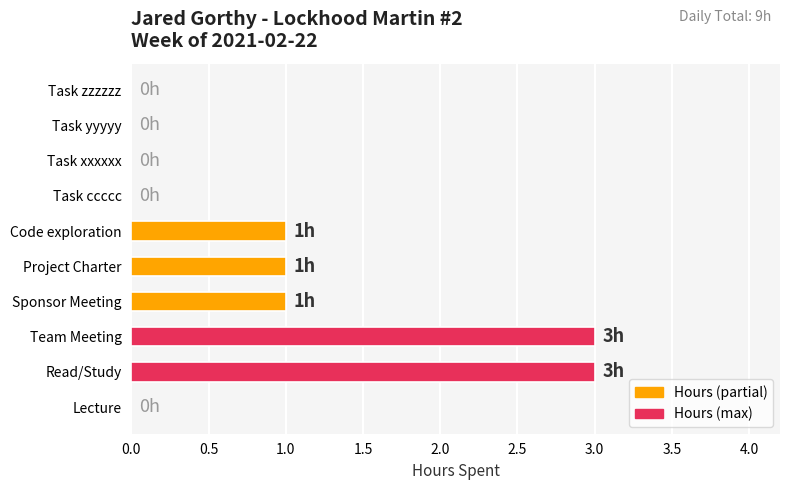

How many values are between 0 and 1?

8